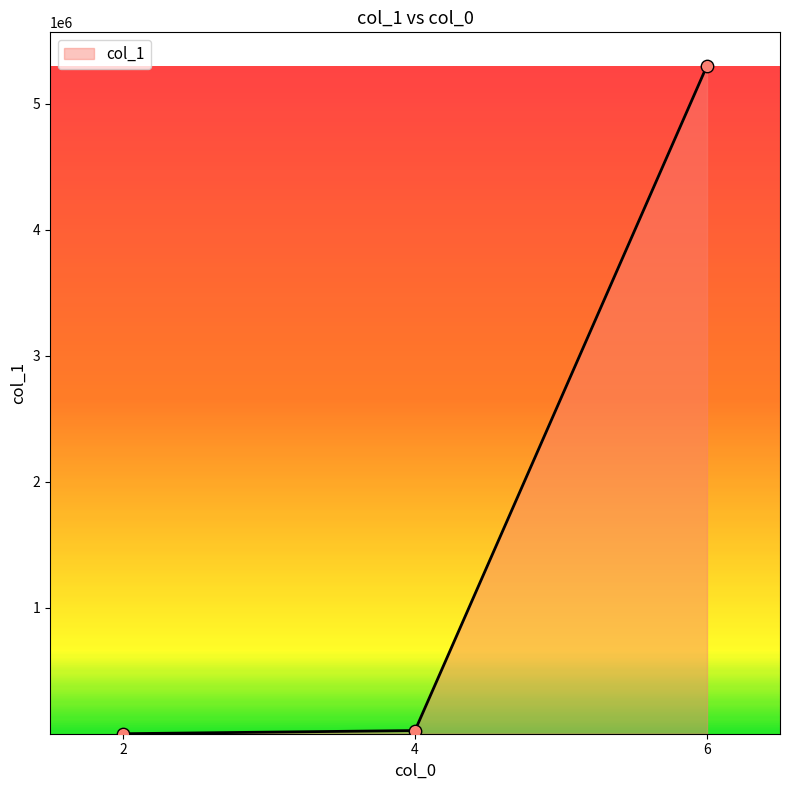

Which has a higher value, 6 or 2?

6